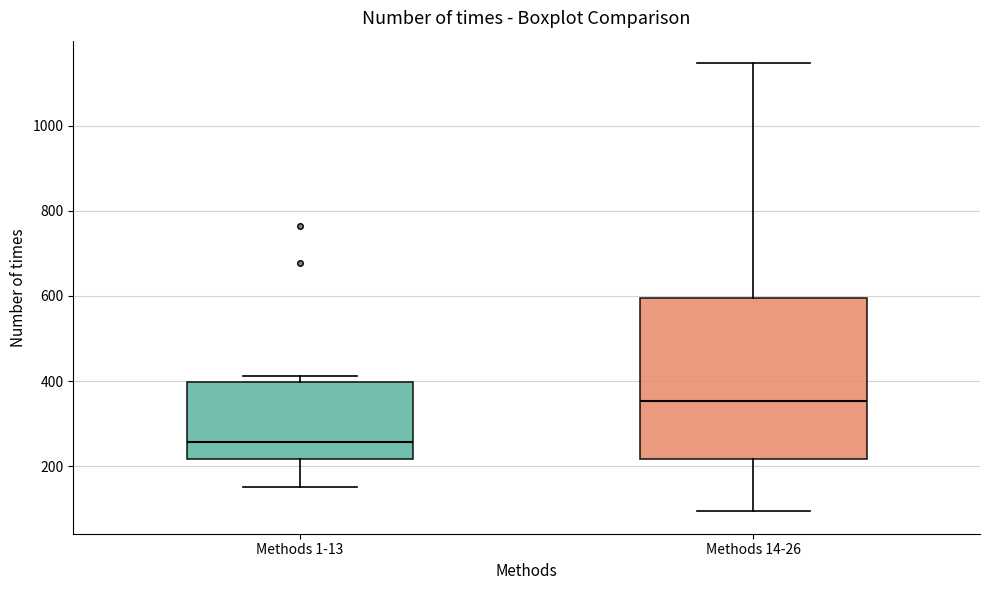

Reading left to right, read every box against the y-axis: the position of its median line, the range the box covers, and the ends of its whiskers. The values are not printed on the chart, so give them approximately, as read against the axis.

Methods 1-13: median 260, box 220 to 400, whiskers 160 to 420
Methods 14-26: median 360, box 220 to 600, whiskers 100 to 1140